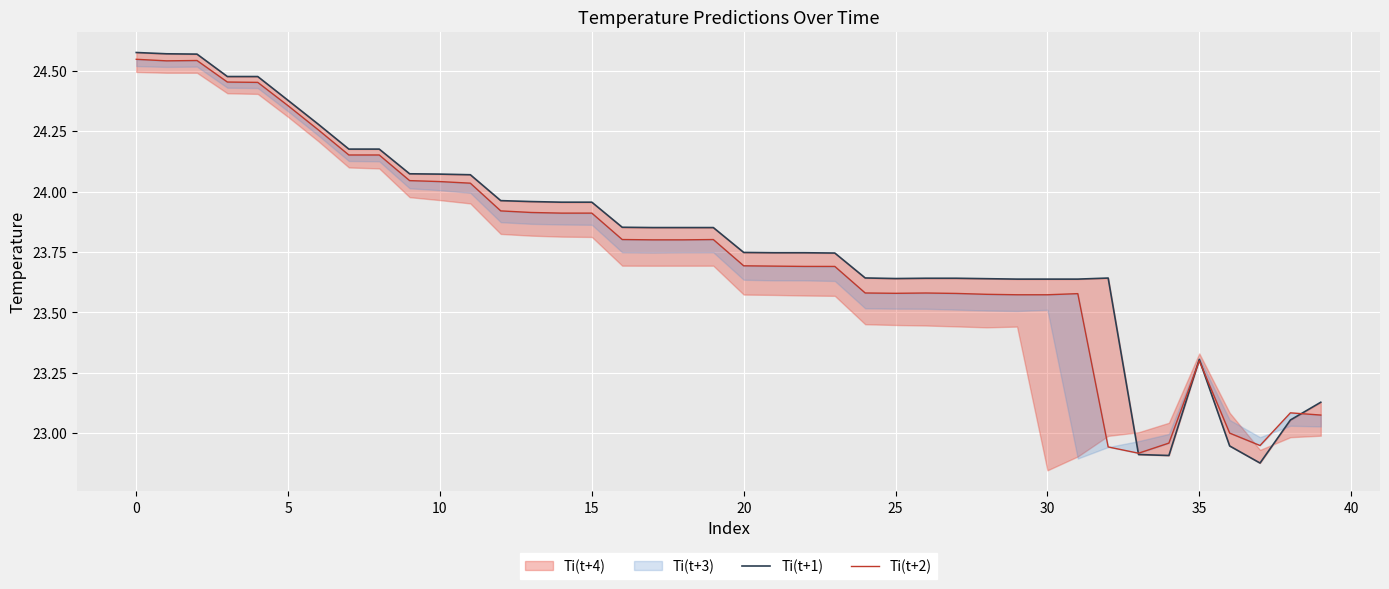

At which label does Ti(t+2) reach its minimum?

33